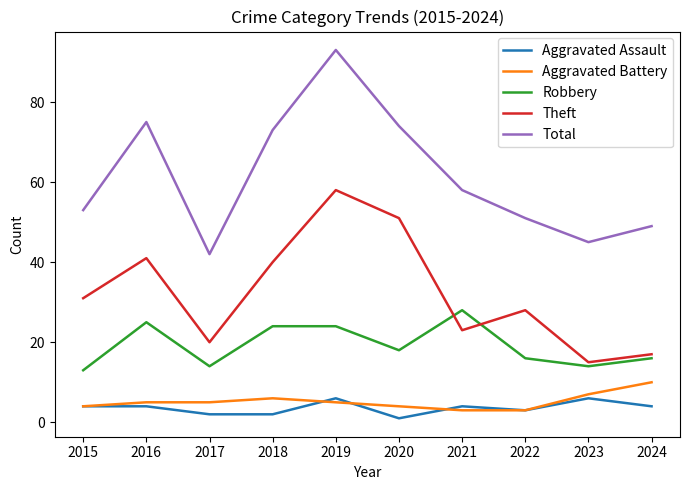

Reading right to left, transcribe all the data shown in this chart.

Aggravated Assault: 4	6	3	4	1	6	2	2	4	4
Aggravated Battery: 10	7	3	3	4	5	6	5	5	4
Robbery: 16	14	16	28	18	24	24	14	25	13
Theft: 17	15	28	23	51	58	40	20	41	31
Total: 49	45	51	58	74	93	73	42	75	53